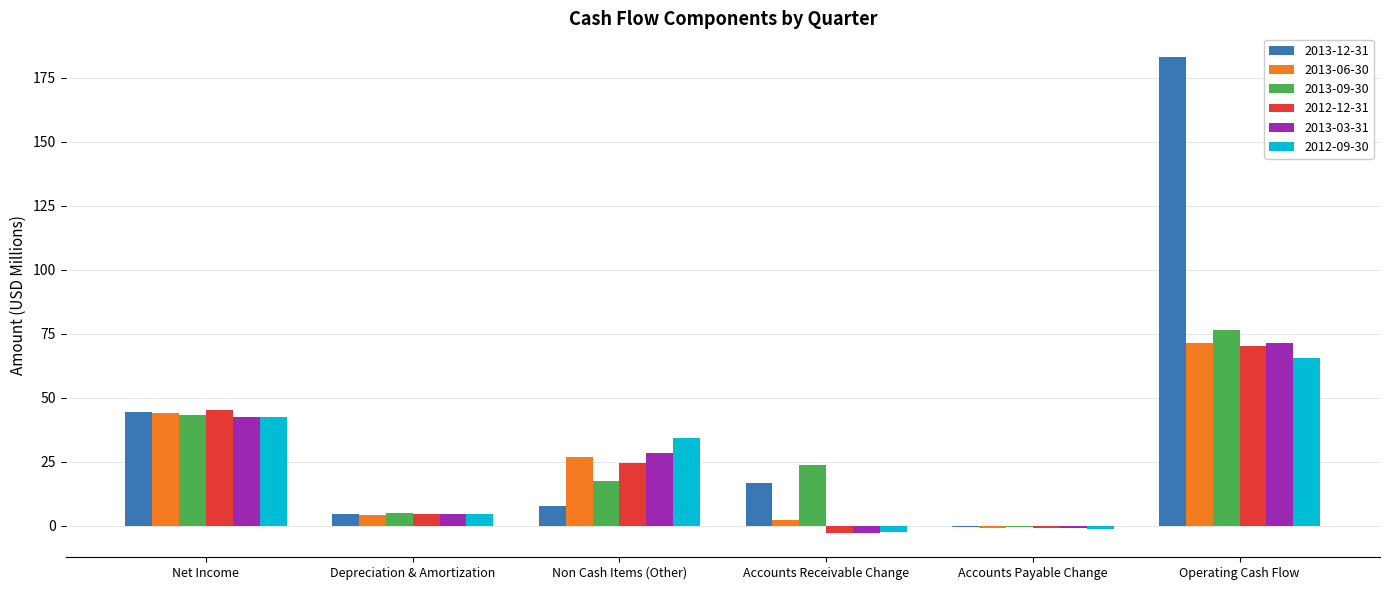

What is the sum of the 2013-06-30 values at Depreciation & Amortization and Accounts Payable Change?

3.3